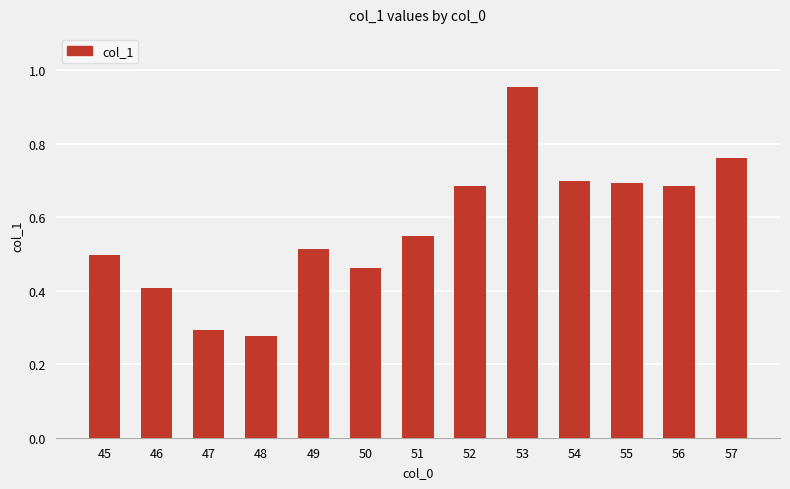

Between 51 and 46, which is larger?

51